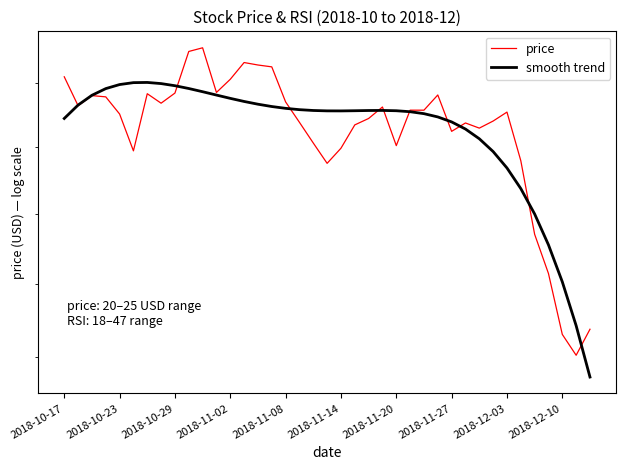

In smooth trend, how many points are higher than both neighbors (excluding endpoints)?

2